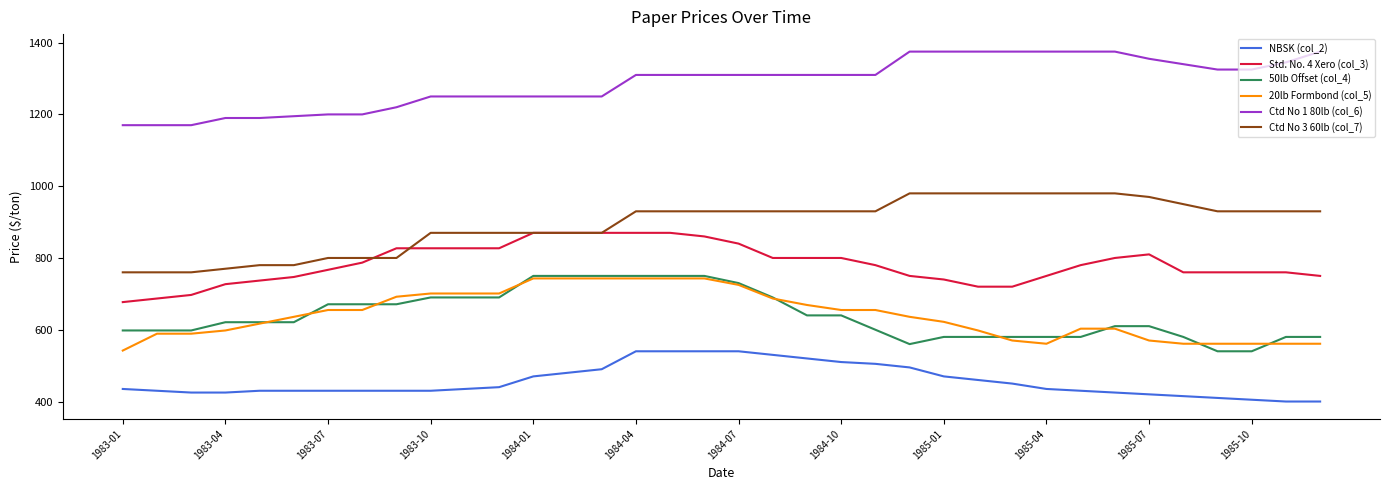

What is the smallest value displayed?

400